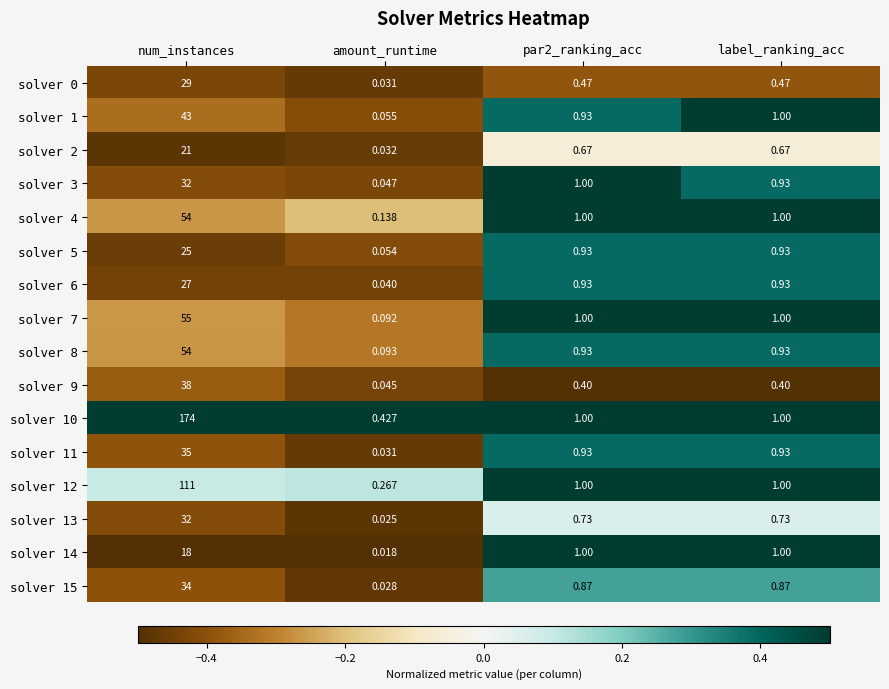

Is the value of solver 2 at label_ranking_acc greater than the value of solver 4 at num_instances?

No